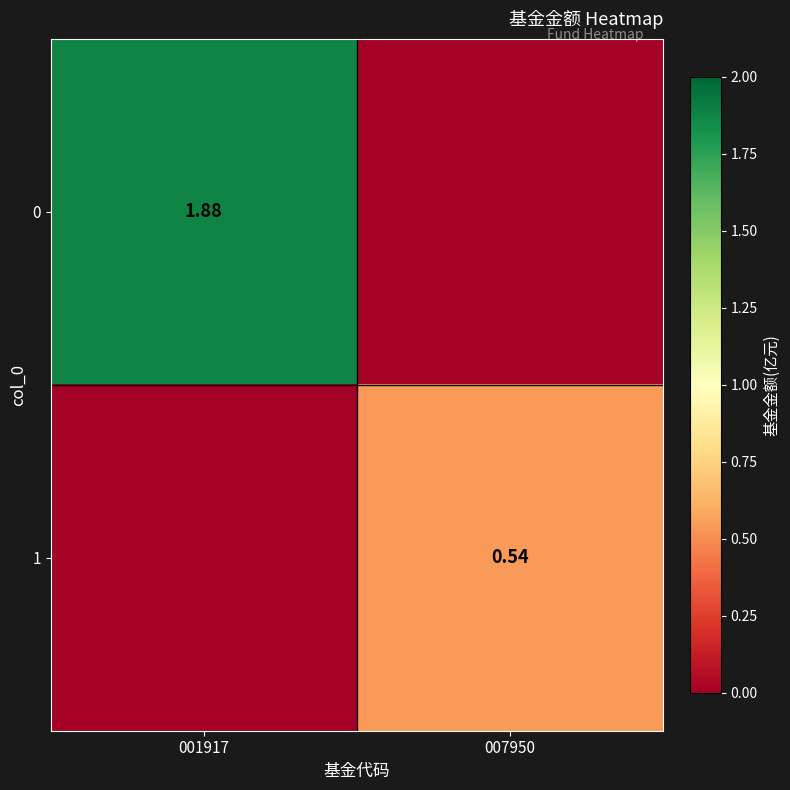

How many positive values does the 0 series have?

1